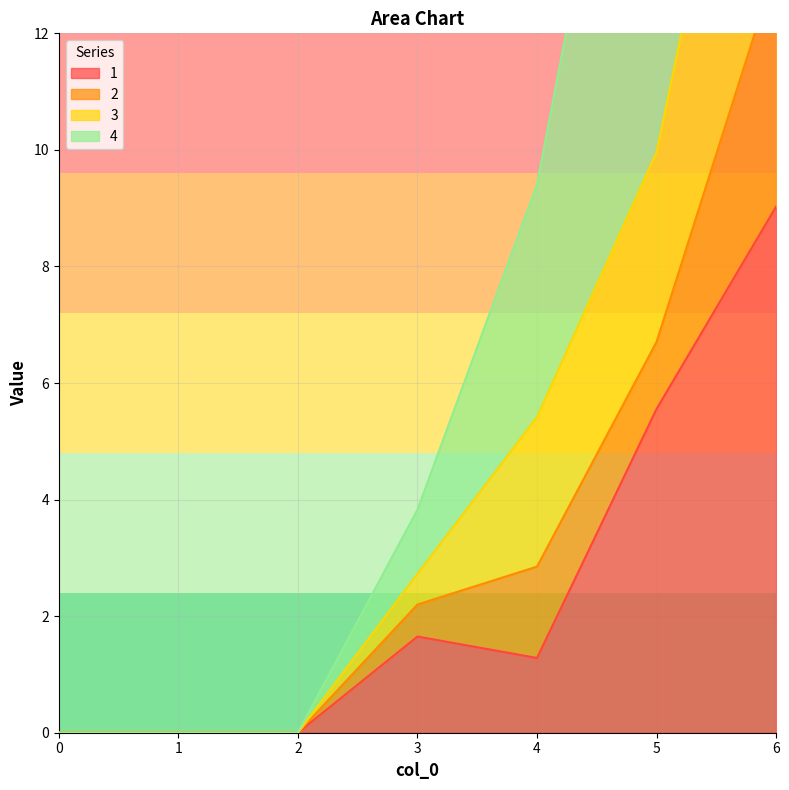

Where does the 3 series first go above 2?

3